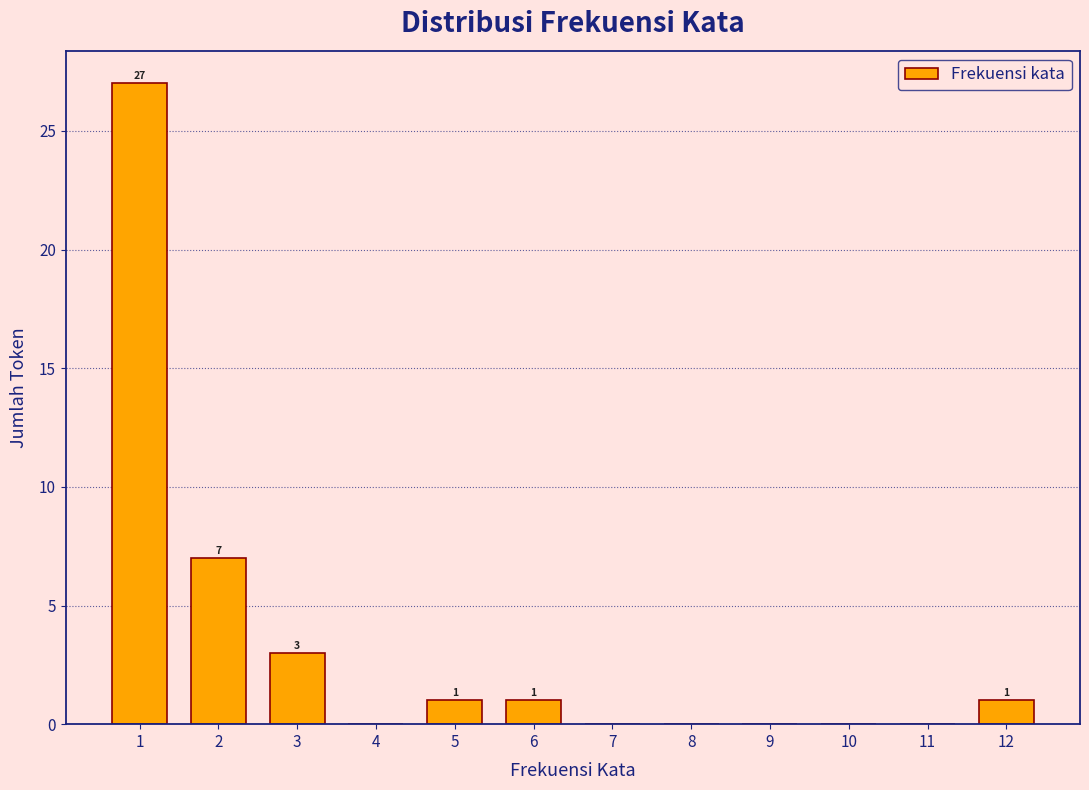

Which range on the x-axis has the tallest bar?

0.5 to 1.5